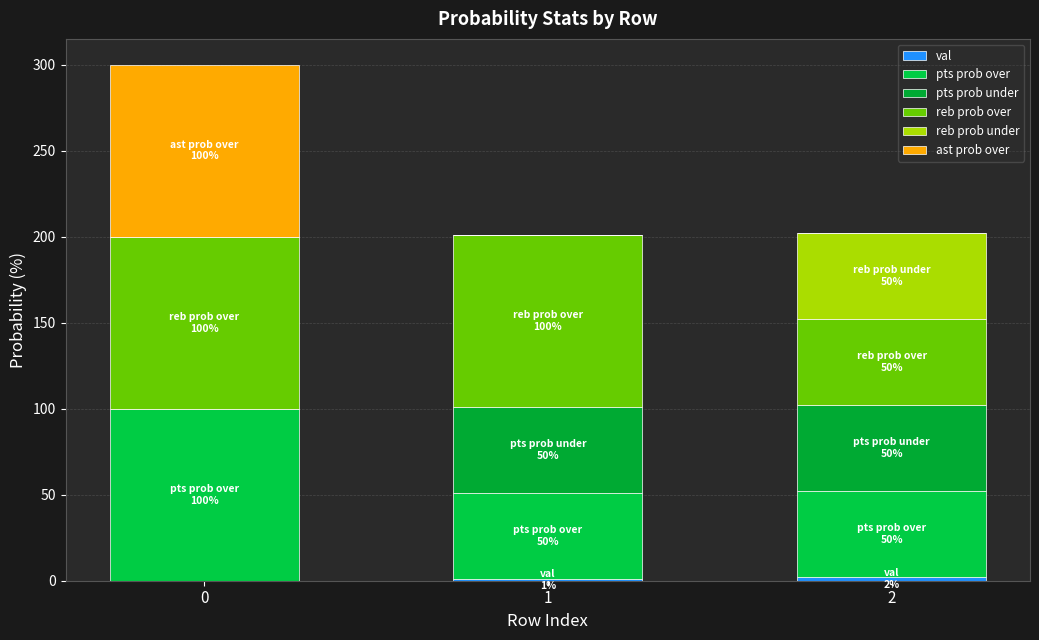

Does the chart contain stacked bars?

Yes